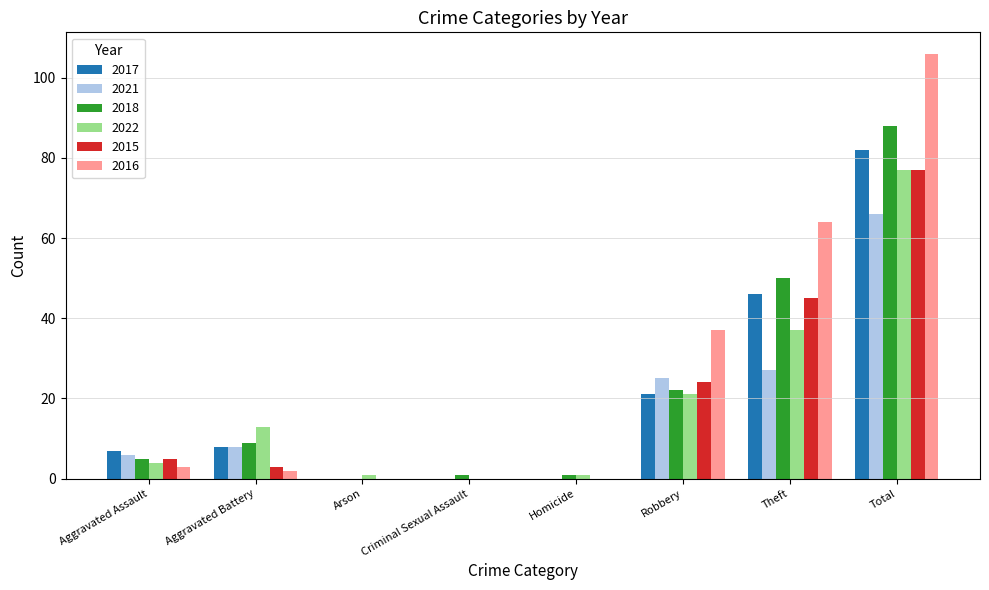

What is the sum of all 2015 values?

154